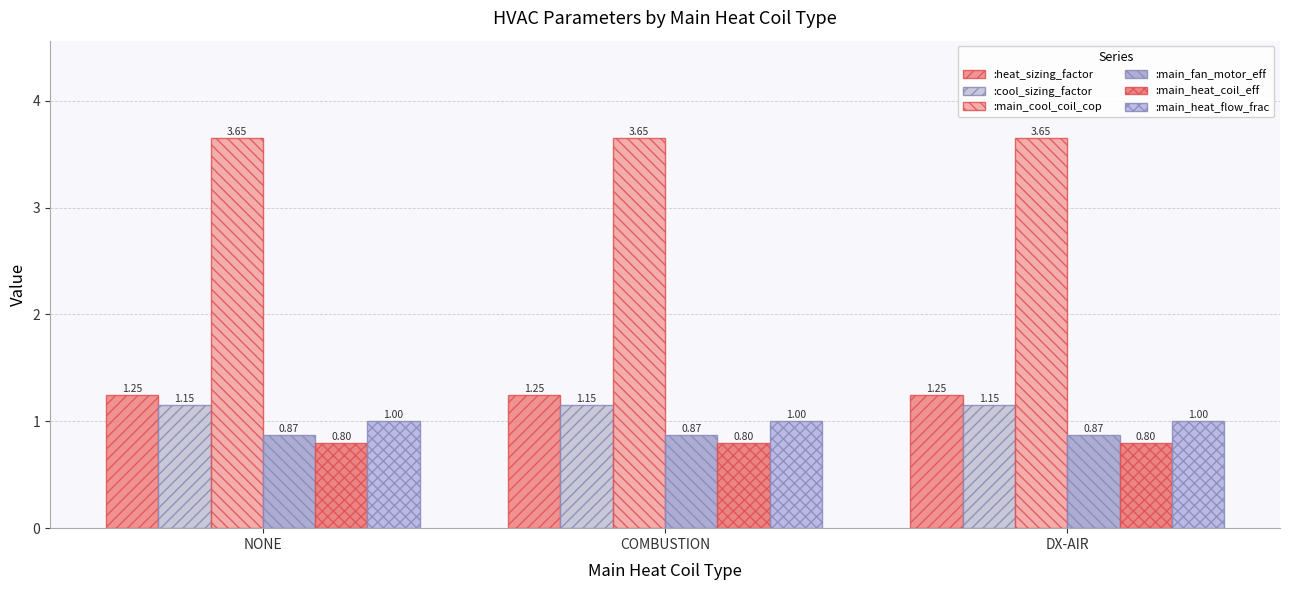

Which category has the lowest value in the :heat_sizing_factor series?

NONE